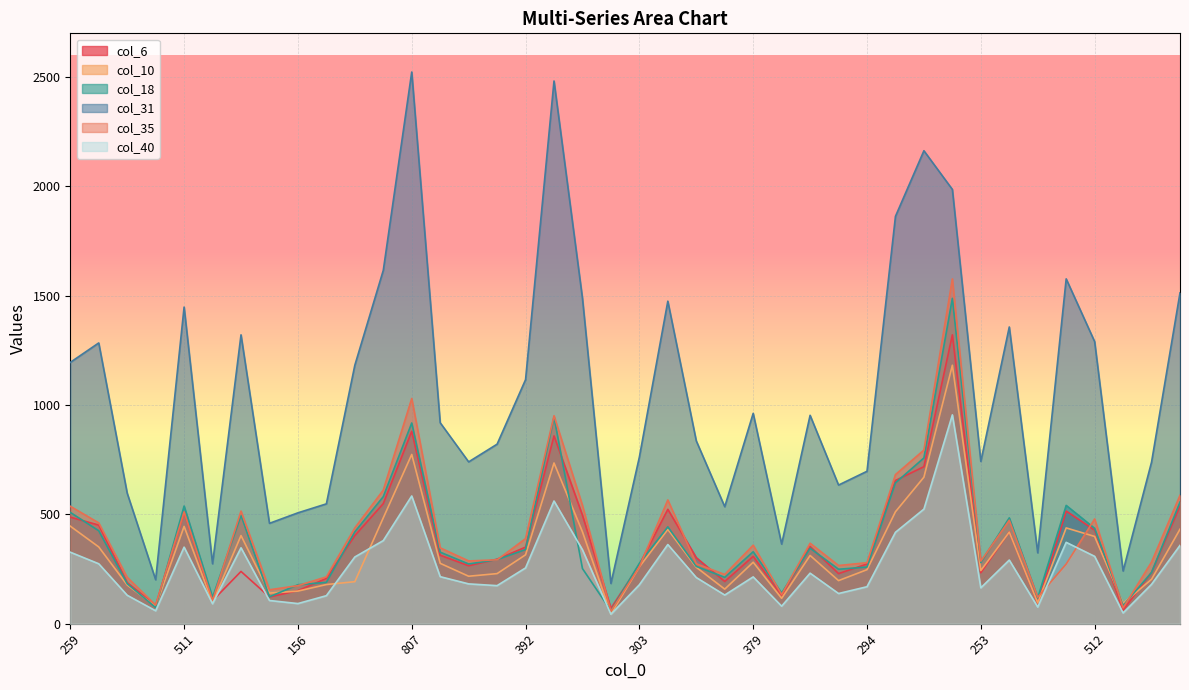

The value of col_40 at 205 is 57. True or false?

False